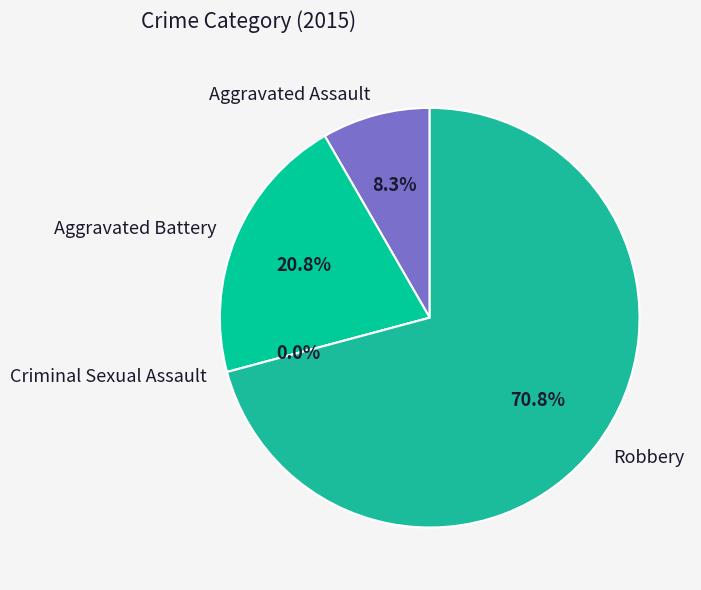

To the nearest percent, what is the difference between the Aggravated Assault and Aggravated Battery slice percentages?

12%